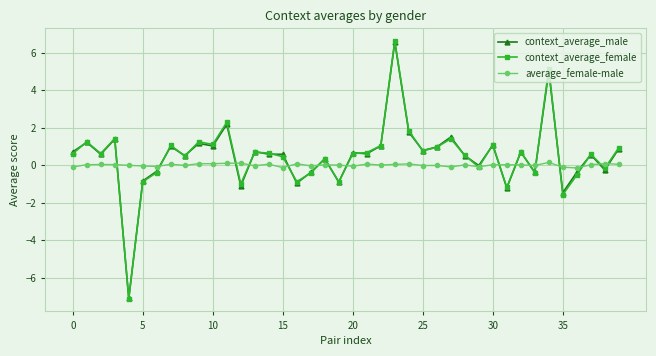

True or false: average_female-male has more than 0 points higher than both neighbors.

True